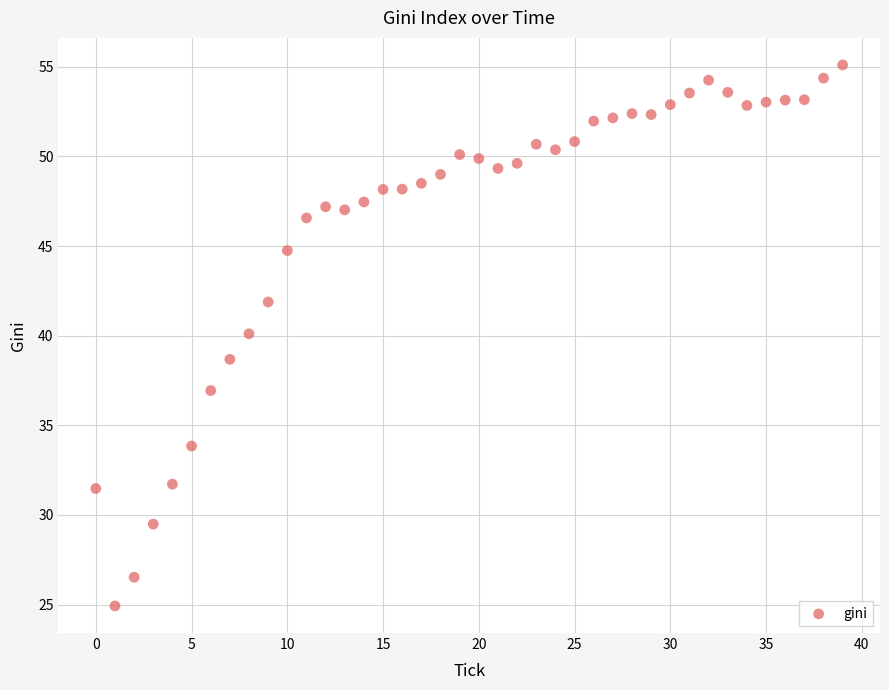

What is the range of Y values (max minus min)?

30.2